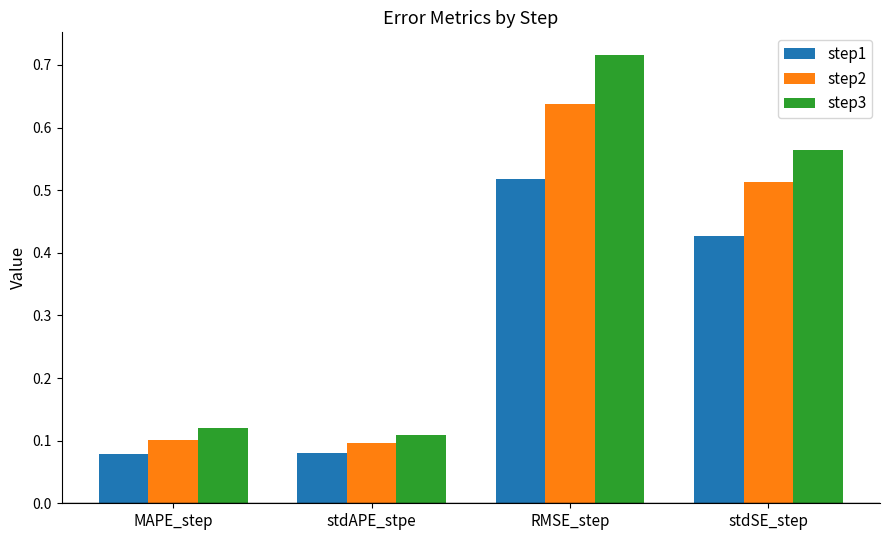

What is the total value across all series at RMSE_step?

1.9